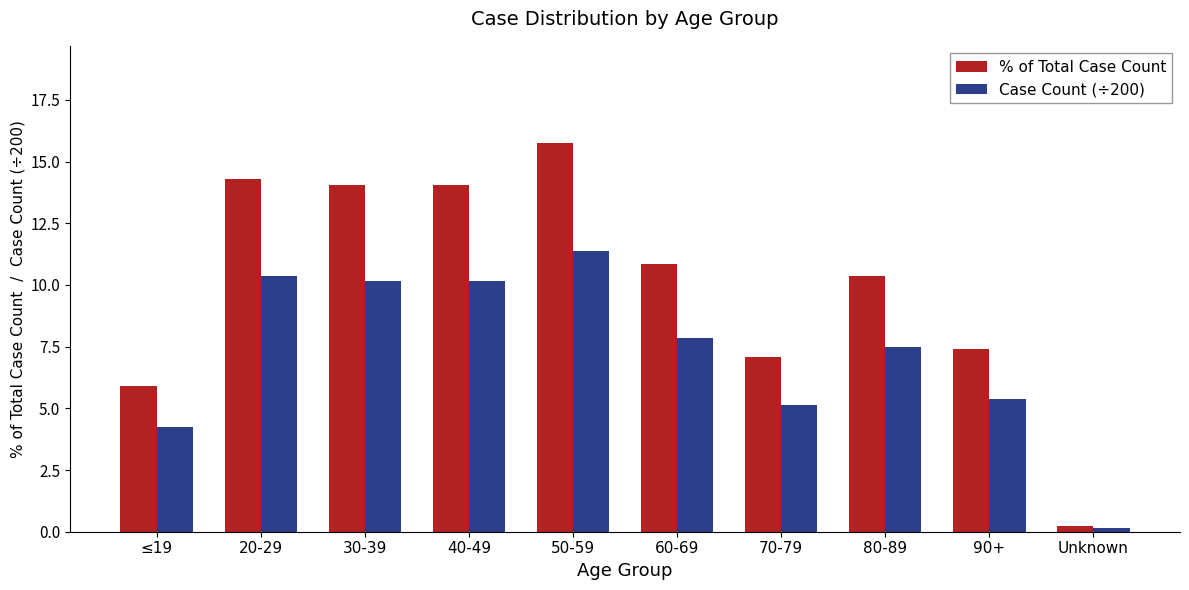

Which series has the largest total across all categories?

% of Total Case Count